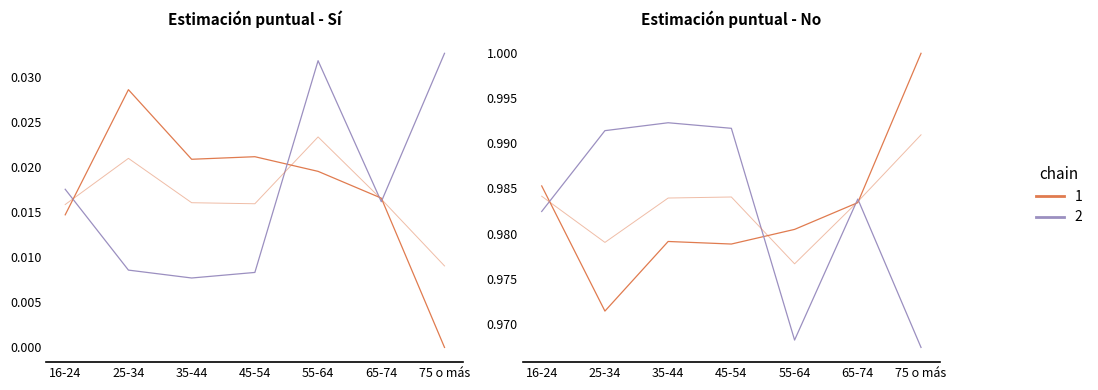

What is the total value across all series at 55-64?

3.0